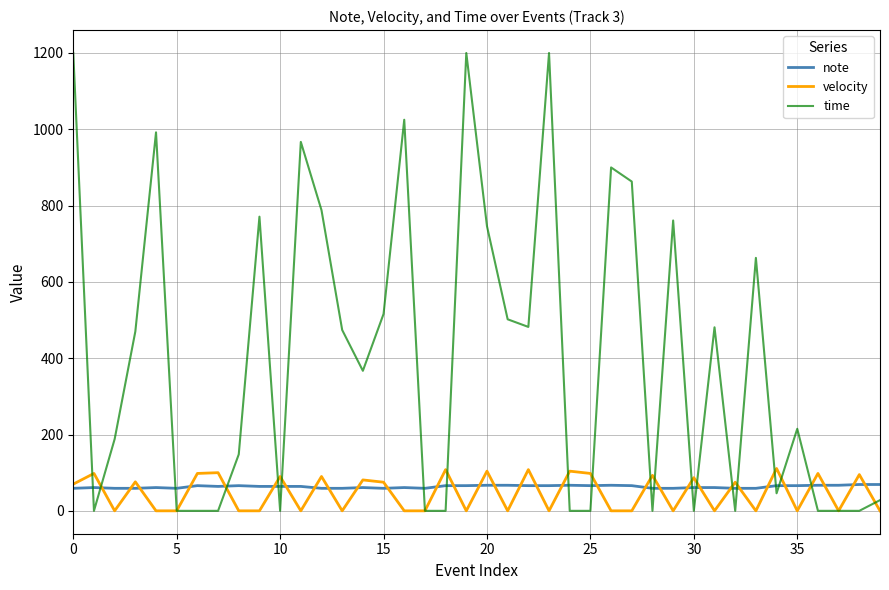

Which series has the largest total across all categories?

time